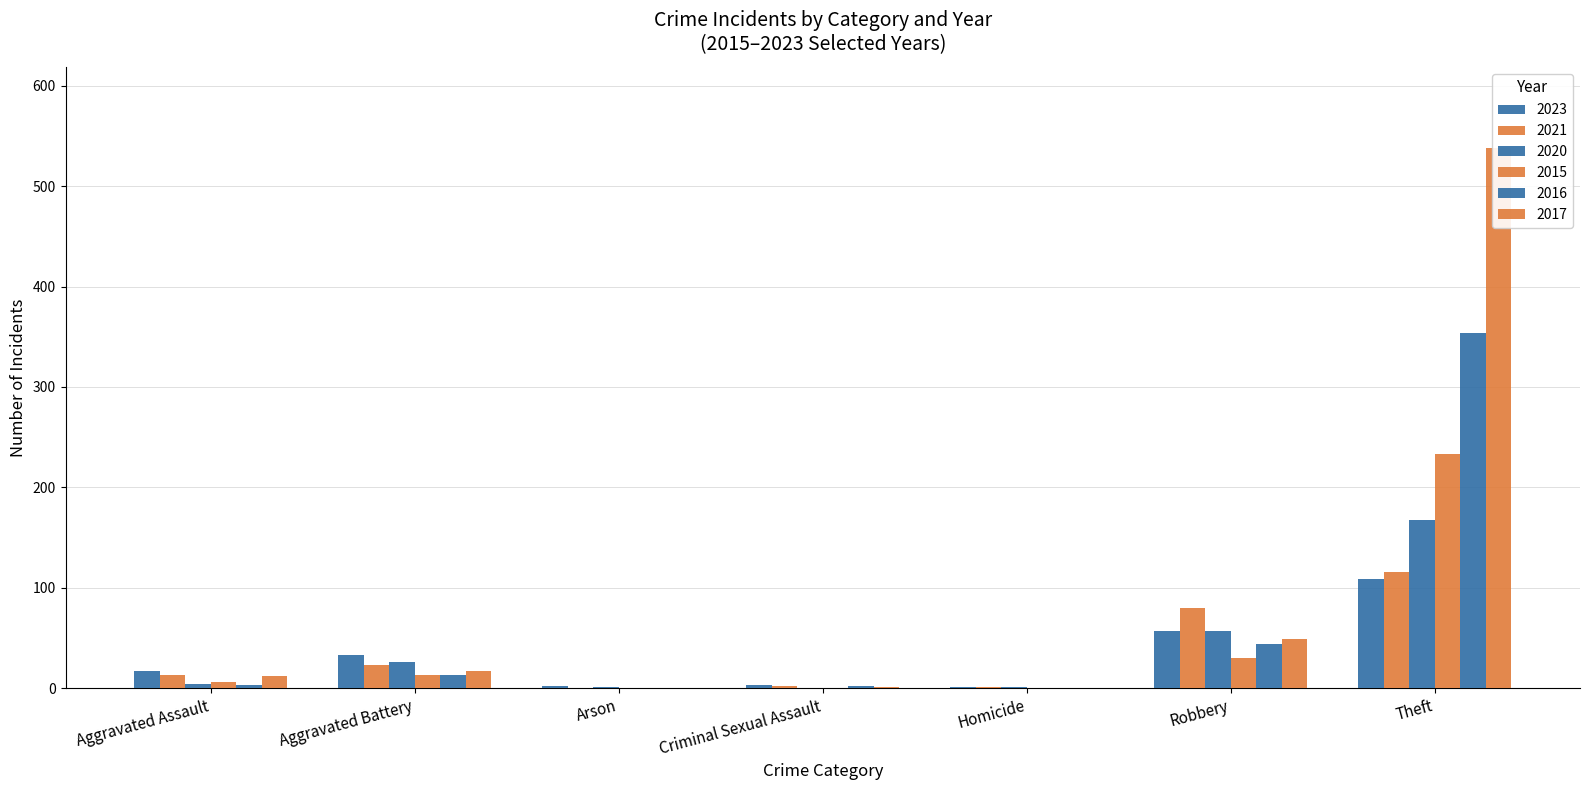

What are all the series names shown in the legend?

2023, 2021, 2020, 2015, 2016, 2017